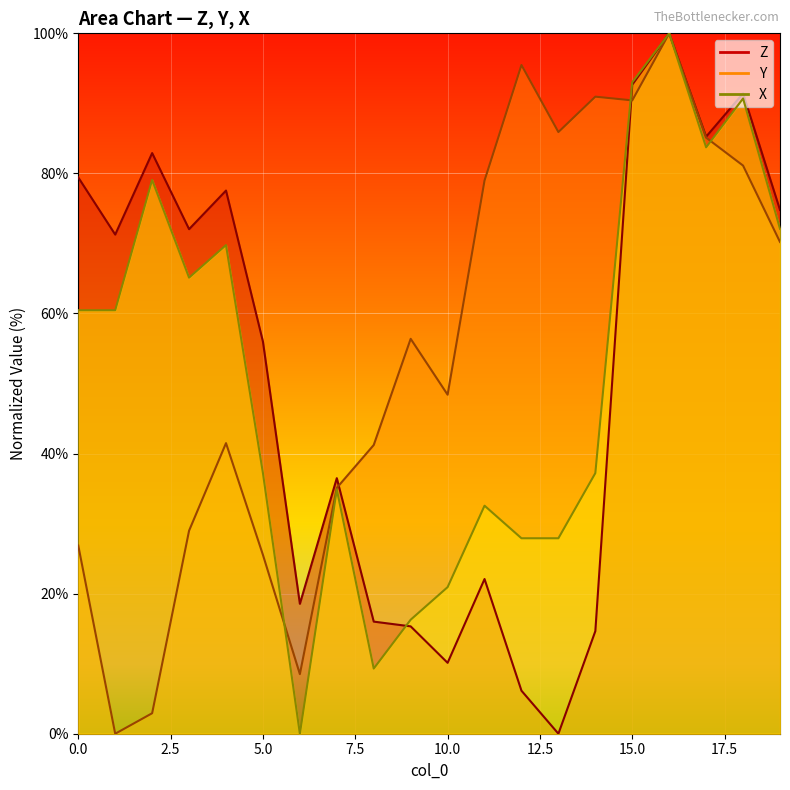

Which category has the lowest value across all series?

13